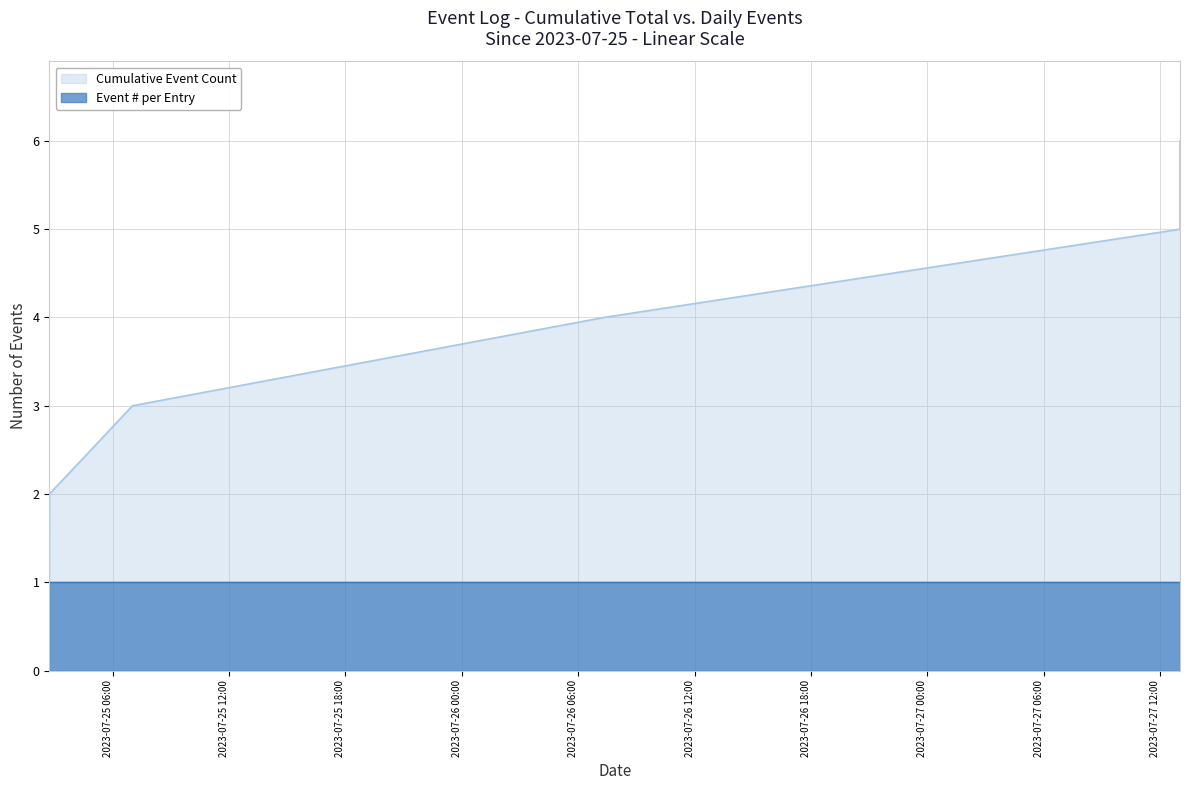

What value does the data have at 2023-07-25 02:44:57?

2